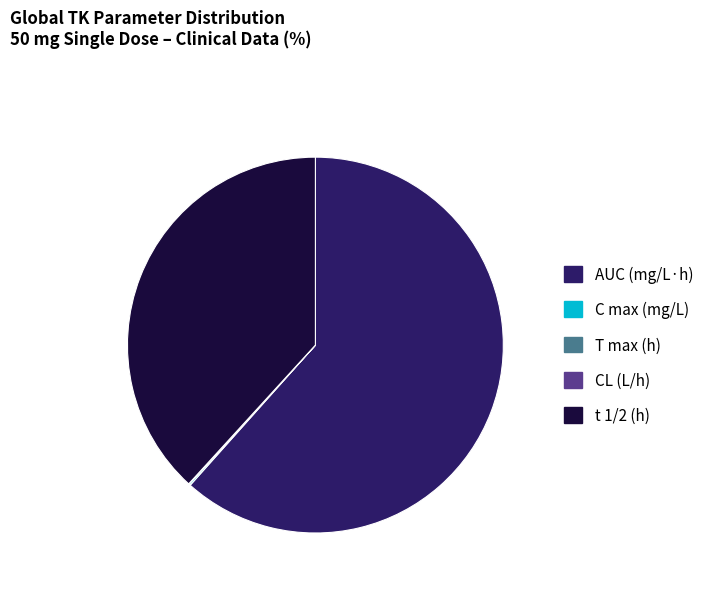

Is there any slice that represents more than half of the pie?

Yes